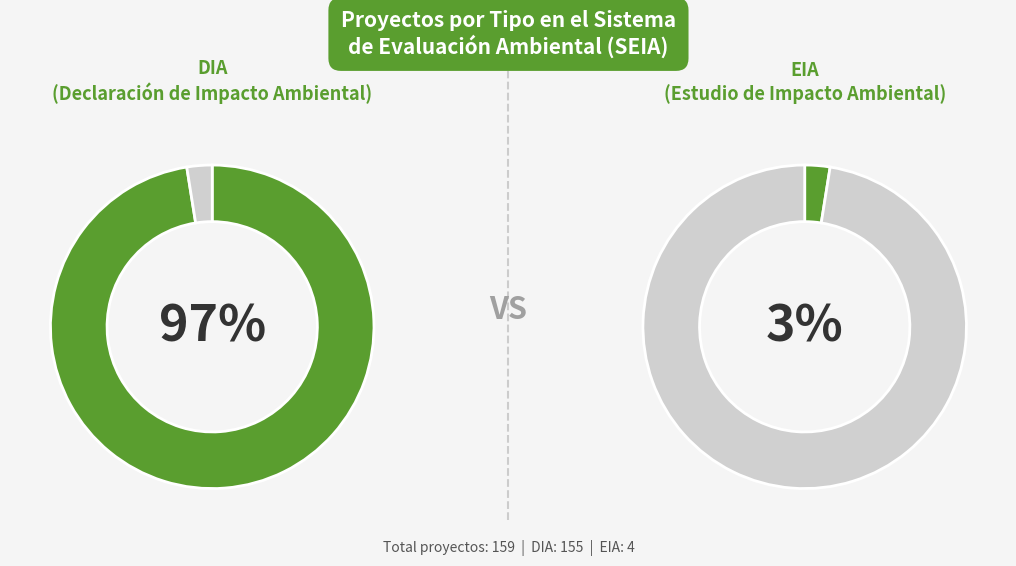

How many slices are in this pie chart?

2